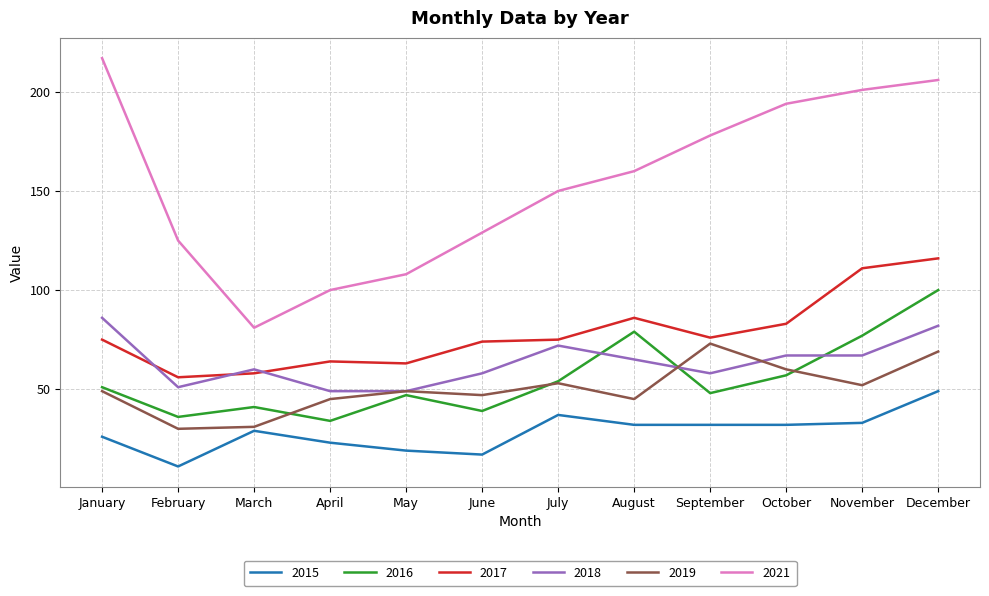

What is the highest value of the 2016 series?

100